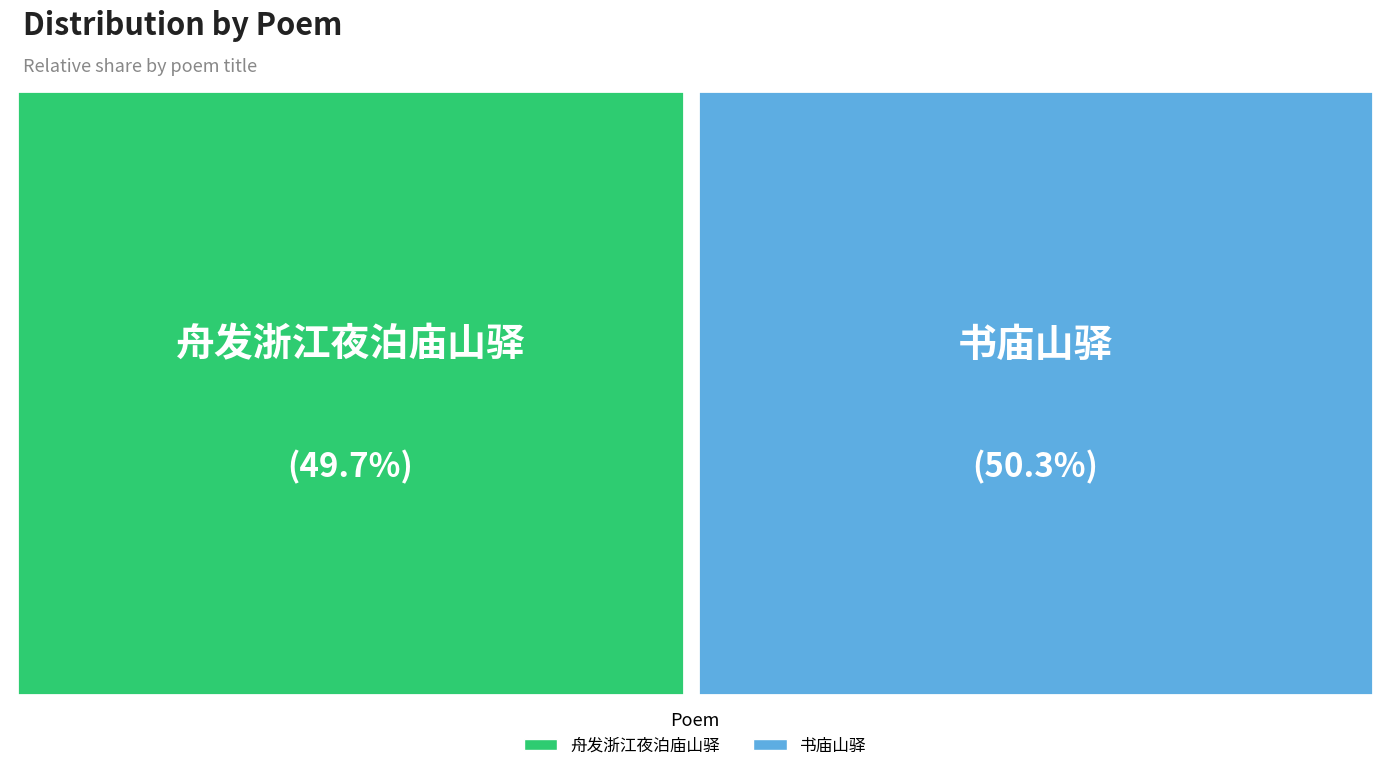

What percentage do 书庙山驿 and 舟发浙江夜泊庙山驿 together represent?

100.0%